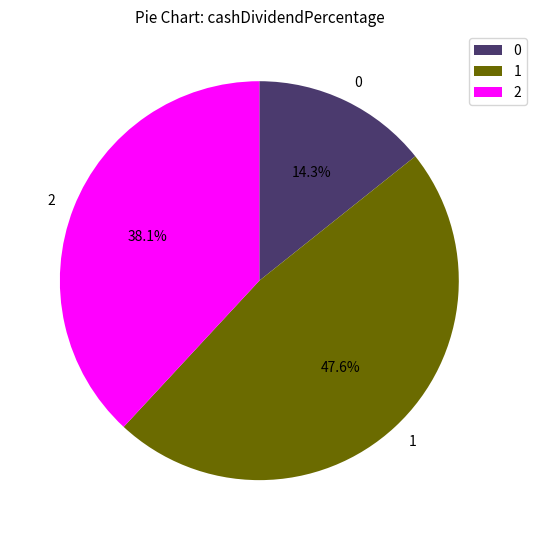

Count the number of slices in the pie.

3